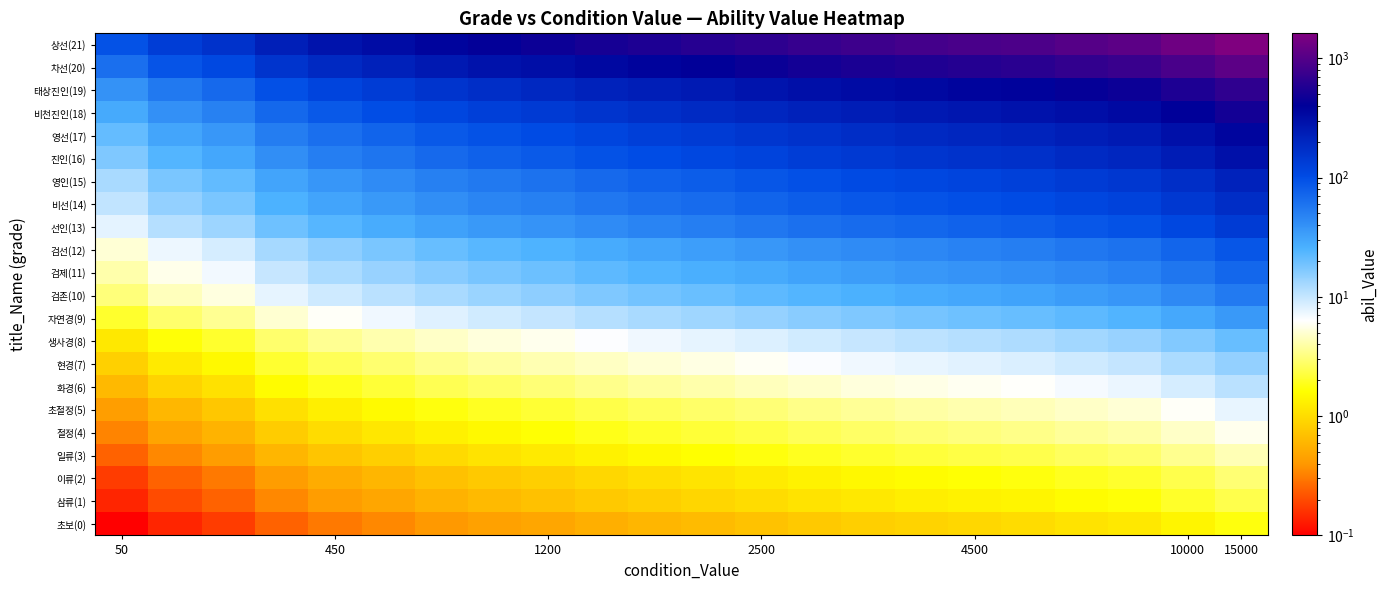

How many data points does each series have?

22